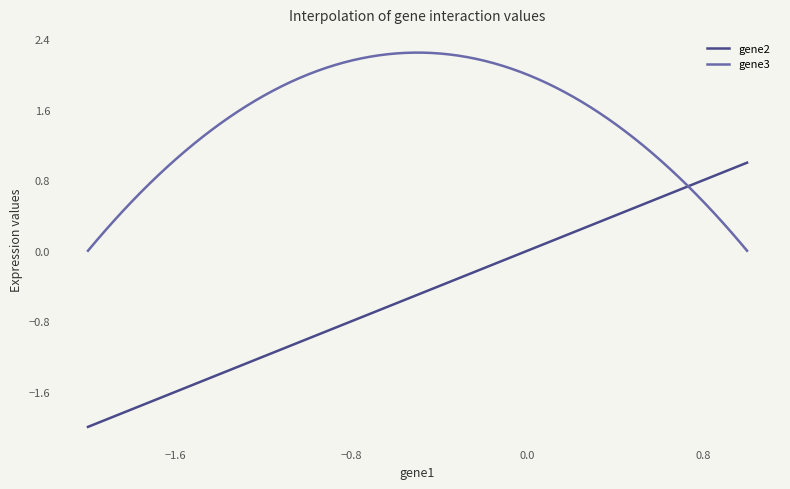

Which series has the largest total across all categories?

gene3